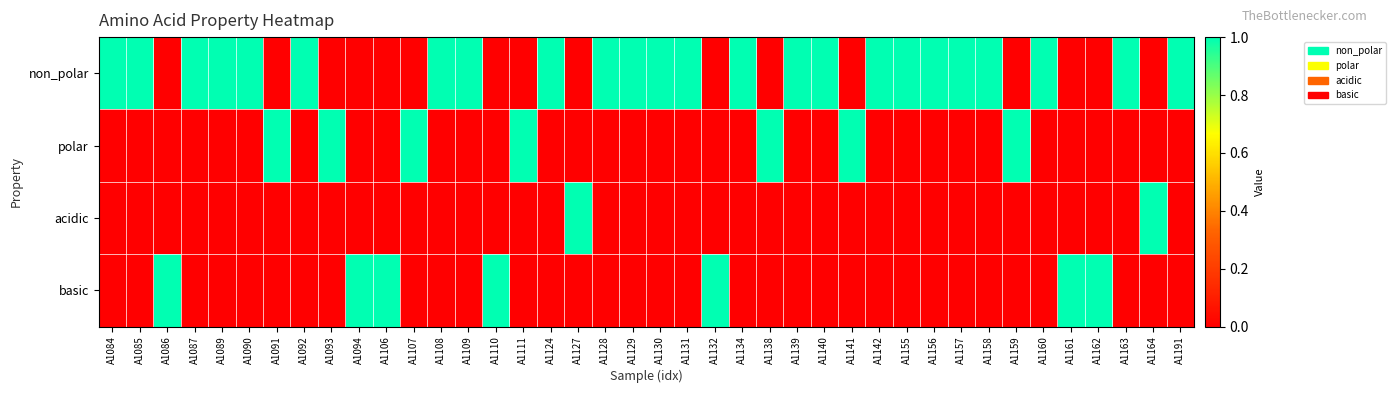

Reading left to right, what are all the values shown in this chart?

non_polar: A1084=1	A1085=1	A1086=0	A1087=1	A1089=1	A1090=1	A1091=0	A1092=1	A1093=0	A1094=0	A1106=0	A1107=0	A1108=1	A1109=1	A1110=0	A1111=0	A1124=1	A1127=0	A1128=1	A1129=1	A1130=1	A1131=1	A1132=0	A1134=1	A1138=0	A1139=1	A1140=1	A1141=0	A1142=1	A1155=1	A1156=1	A1157=1	A1158=1	A1159=0	A1160=1	A1161=0	A1162=0	A1163=1	A1164=0	A1191=1
polar: A1084=0	A1085=0	A1086=0	A1087=0	A1089=0	A1090=0	A1091=1	A1092=0	A1093=1	A1094=0	A1106=0	A1107=1	A1108=0	A1109=0	A1110=0	A1111=1	A1124=0	A1127=0	A1128=0	A1129=0	A1130=0	A1131=0	A1132=0	A1134=0	A1138=1	A1139=0	A1140=0	A1141=1	A1142=0	A1155=0	A1156=0	A1157=0	A1158=0	A1159=1	A1160=0	A1161=0	A1162=0	A1163=0	A1164=0	A1191=0
acidic: A1084=0	A1085=0	A1086=0	A1087=0	A1089=0	A1090=0	A1091=0	A1092=0	A1093=0	A1094=0	A1106=0	A1107=0	A1108=0	A1109=0	A1110=0	A1111=0	A1124=0	A1127=1	A1128=0	A1129=0	A1130=0	A1131=0	A1132=0	A1134=0	A1138=0	A1139=0	A1140=0	A1141=0	A1142=0	A1155=0	A1156=0	A1157=0	A1158=0	A1159=0	A1160=0	A1161=0	A1162=0	A1163=0	A1164=1	A1191=0
basic: A1084=0	A1085=0	A1086=1	A1087=0	A1089=0	A1090=0	A1091=0	A1092=0	A1093=0	A1094=1	A1106=1	A1107=0	A1108=0	A1109=0	A1110=1	A1111=0	A1124=0	A1127=0	A1128=0	A1129=0	A1130=0	A1131=0	A1132=1	A1134=0	A1138=0	A1139=0	A1140=0	A1141=0	A1142=0	A1155=0	A1156=0	A1157=0	A1158=0	A1159=0	A1160=0	A1161=1	A1162=1	A1163=0	A1164=0	A1191=0